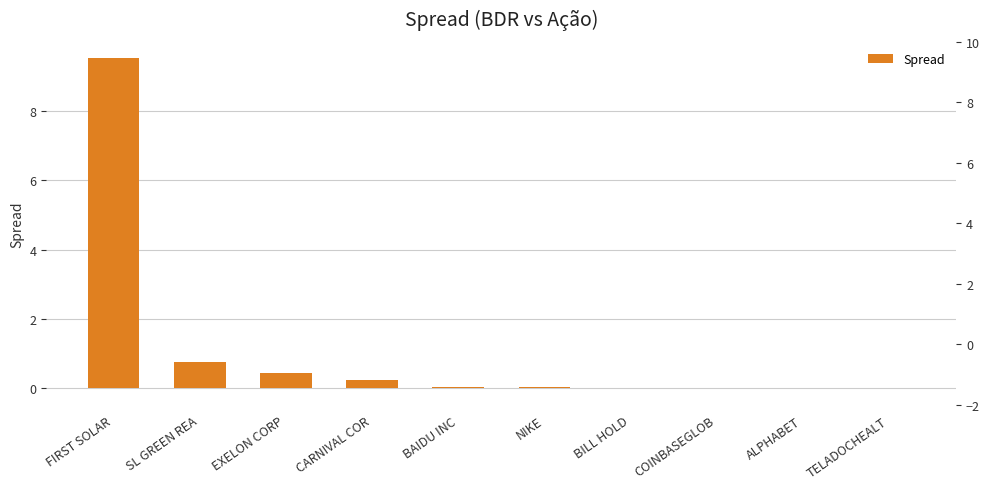

The chart shows a value of 1.3 at SL GREEN REA. True or false?

False